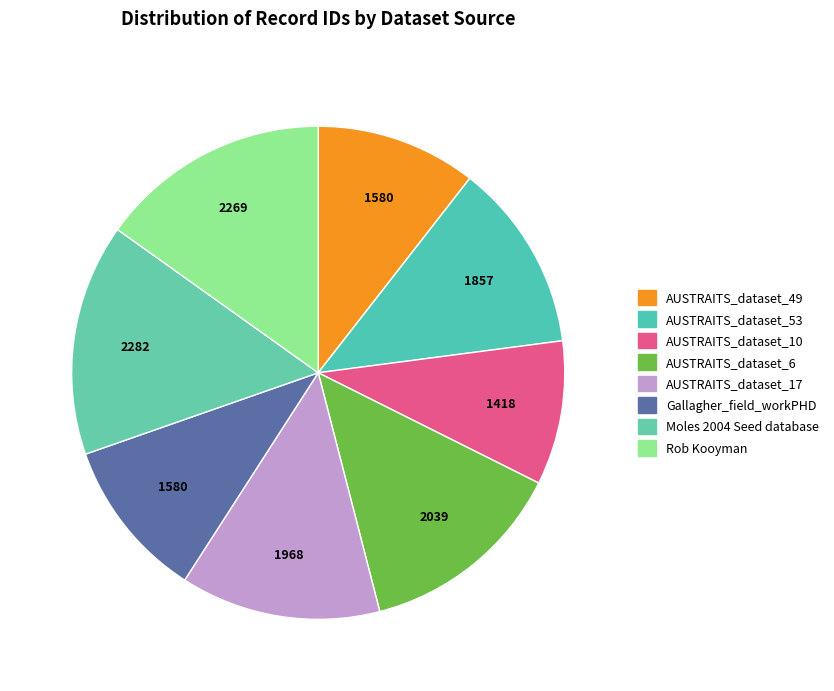

What is the smallest slice in the pie chart?

AUSTRAITS_dataset_10